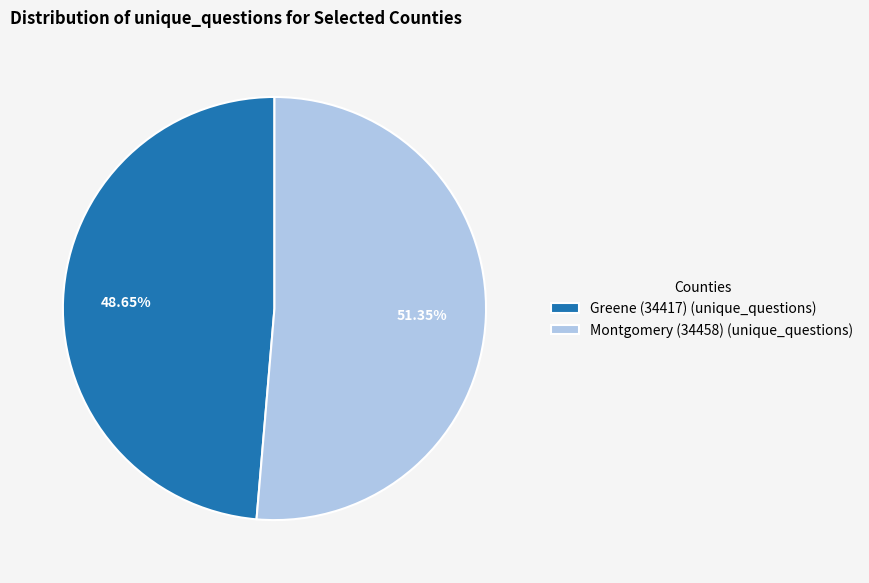

To the nearest percent, what percentage of the pie is Greene (34417)?

49%